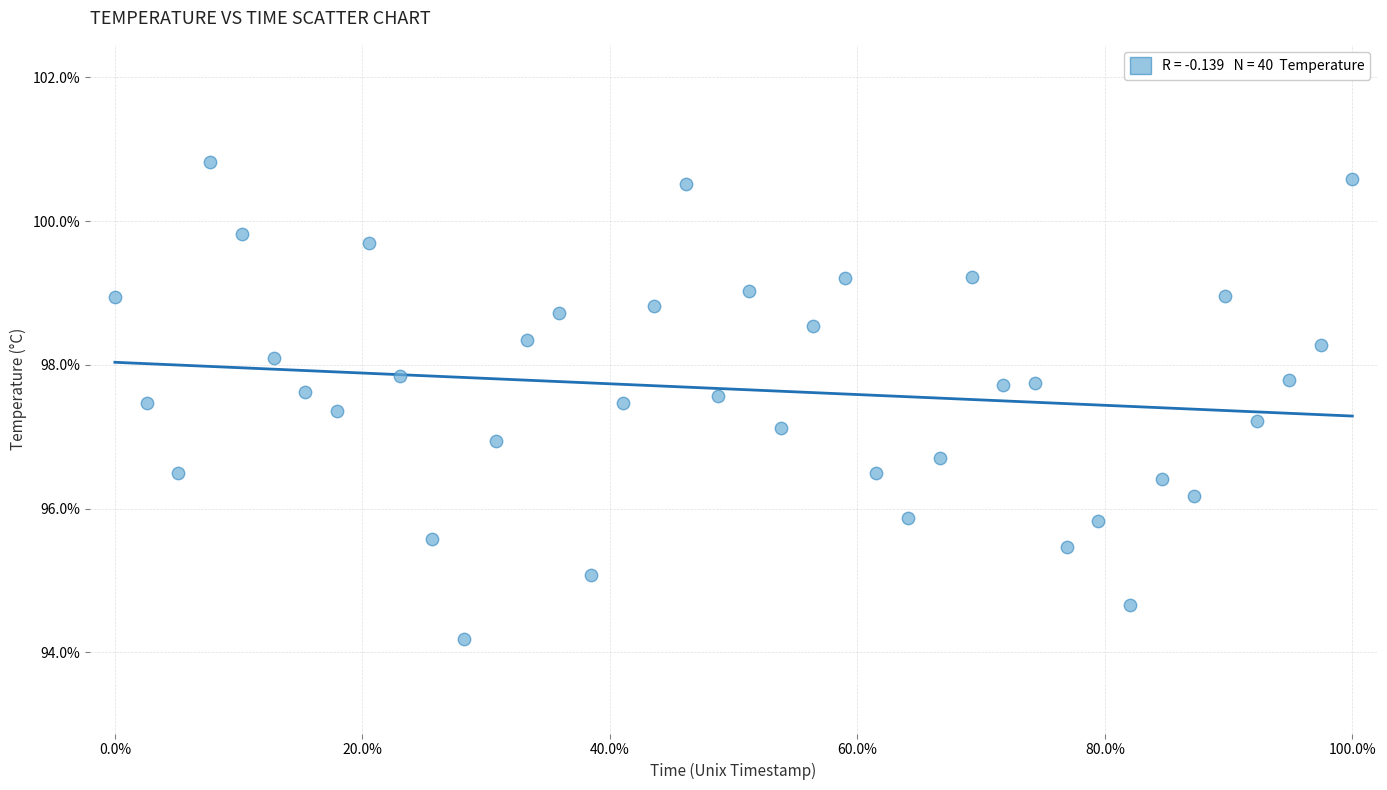

What is the range of Y values (max minus min)?

6.6